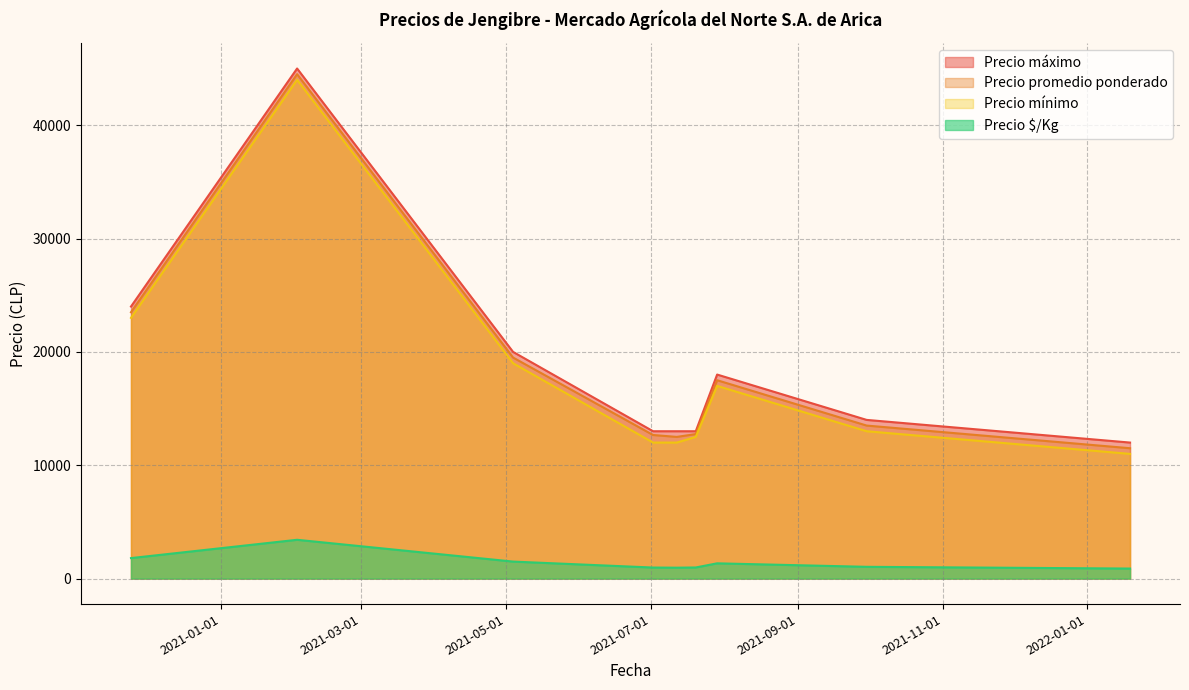

The value of Precio promedio ponderado at 2021-07-29 is 17500. True or false?

True